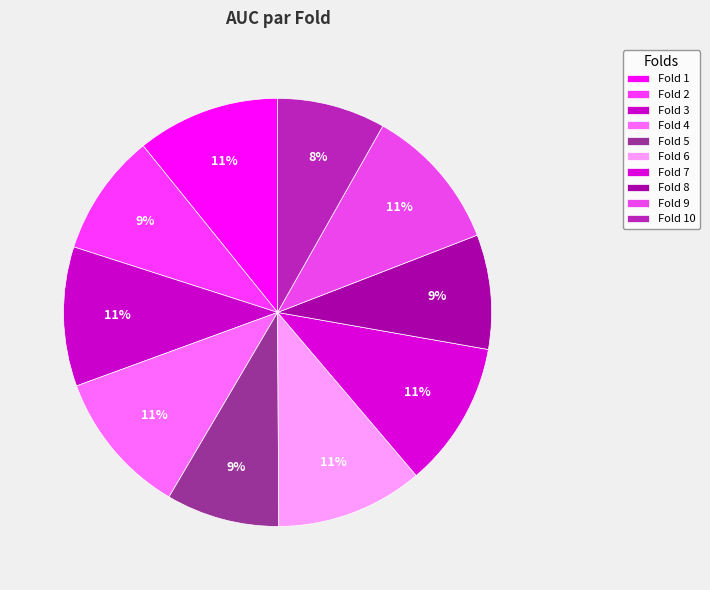

To the nearest percent, what percentage of the pie is Fold 10?

8%